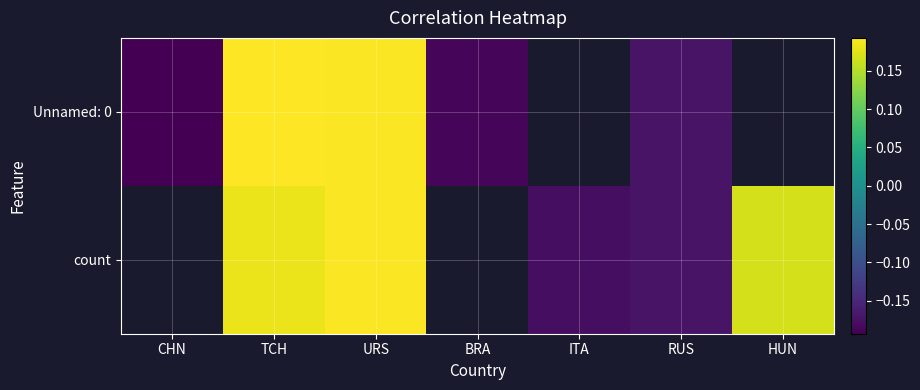

Which category has the highest value across all series?

TCH